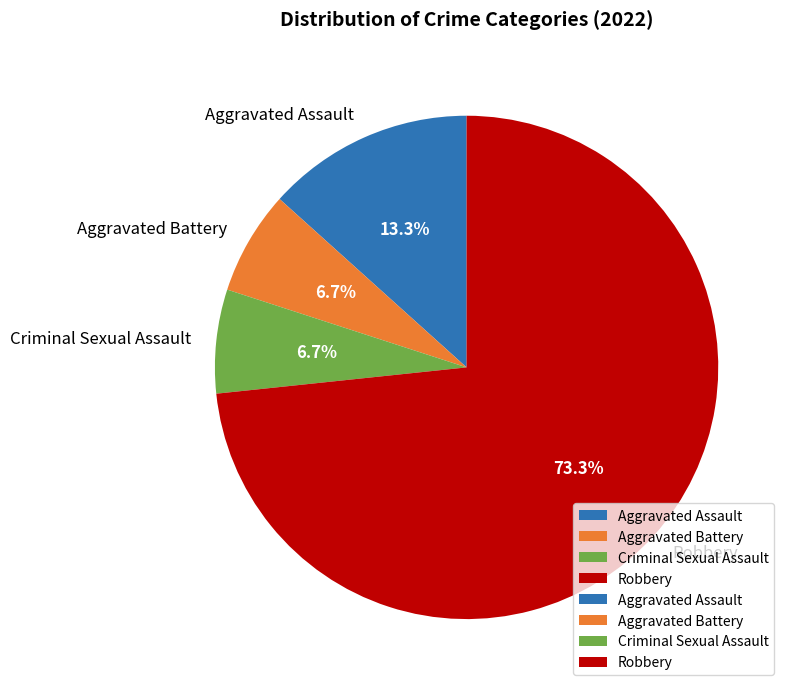

Is it true that Aggravated Battery is 7% of the pie?

True